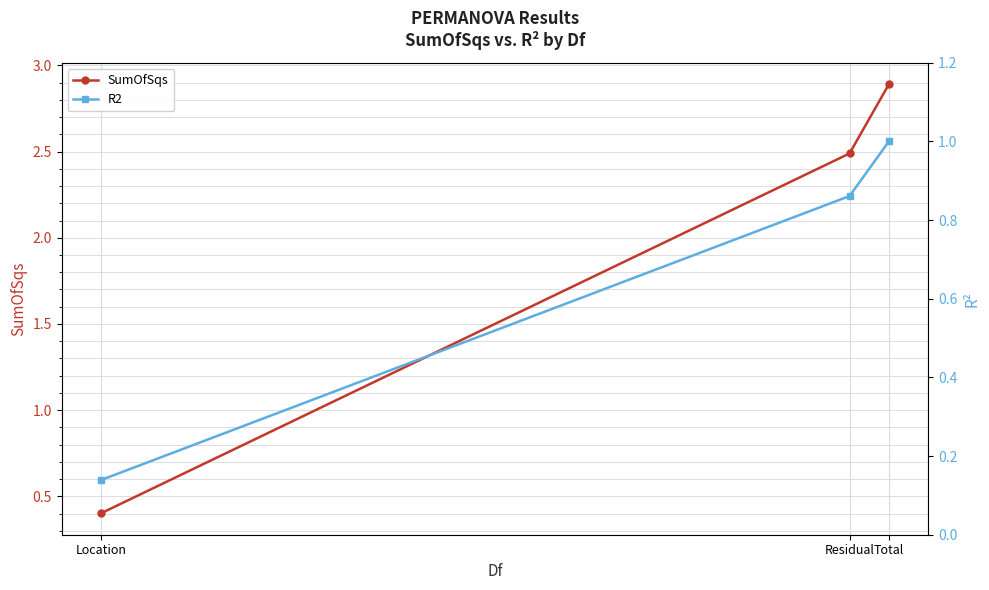

Which label corresponds to the largest value in the chart?

Total